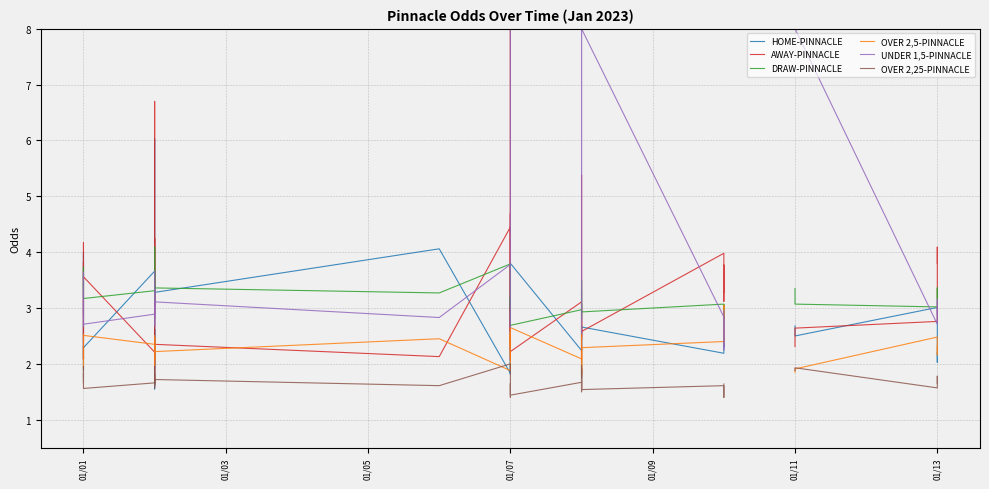

What are all the series names shown in the legend?

HOME-PINNACLE, AWAY-PINNACLE, DRAW-PINNACLE, OVER 2,5-PINNACLE, UNDER 1,5-PINNACLE, OVER 2,25-PINNACLE